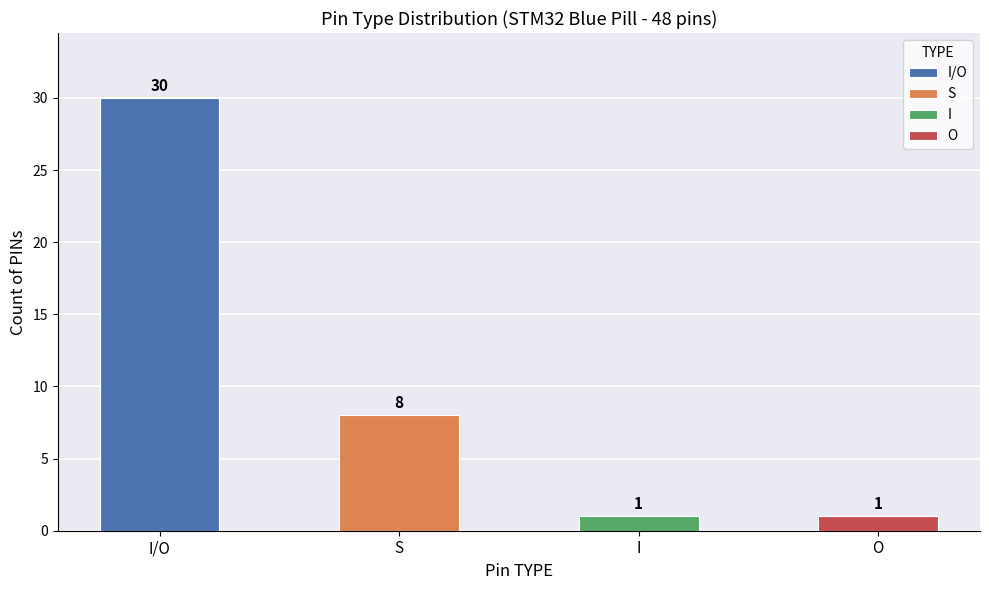

What is the maximum value shown in the chart?

30